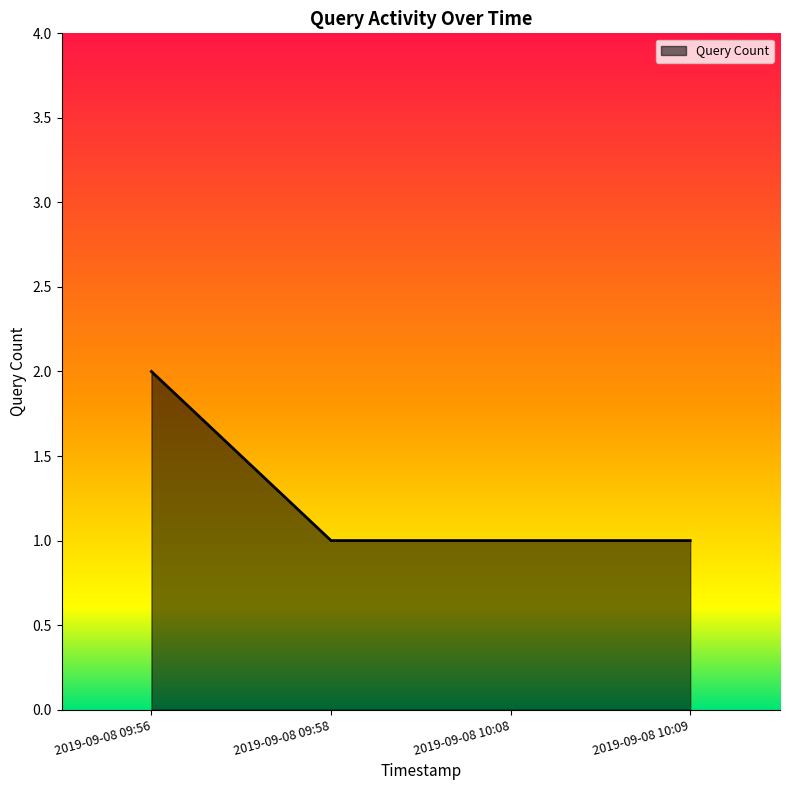

How many lines are shown in the chart?

1